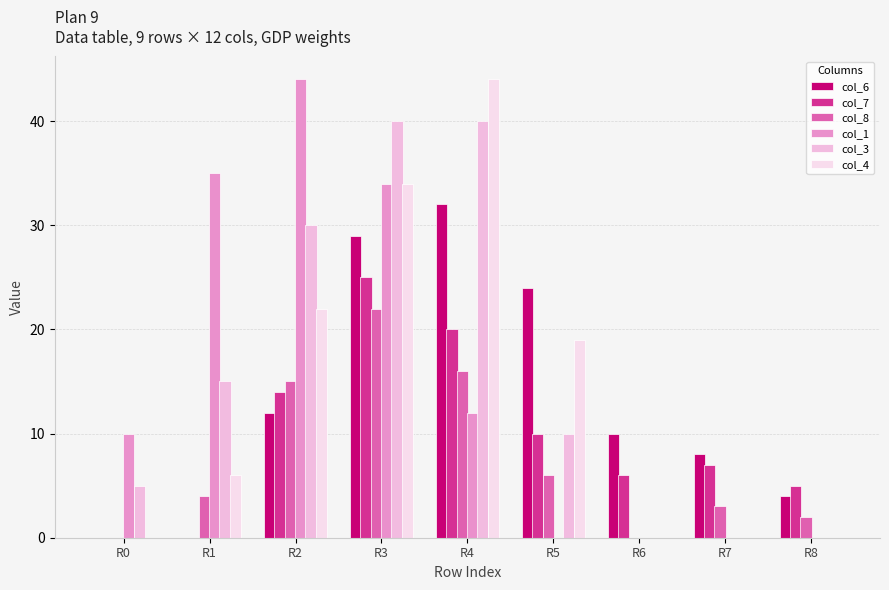

Reading left to right, list all the values displayed in this chart.

col_6: R0=0	R1=0	R2=12	R3=29	R4=32	R5=24	R6=10	R7=8	R8=4
col_7: R0=0	R1=0	R2=14	R3=25	R4=20	R5=10	R6=6	R7=7	R8=5
col_8: R0=0	R1=4	R2=15	R3=22	R4=16	R5=6	R6=0	R7=3	R8=2
col_1: R0=10	R1=35	R2=44	R3=34	R4=12	R5=0	R6=0	R7=0	R8=0
col_3: R0=5	R1=15	R2=30	R3=40	R4=40	R5=10	R6=0	R7=0	R8=0
col_4: R0=0	R1=6	R2=22	R3=34	R4=44	R5=19	R6=0	R7=0	R8=0